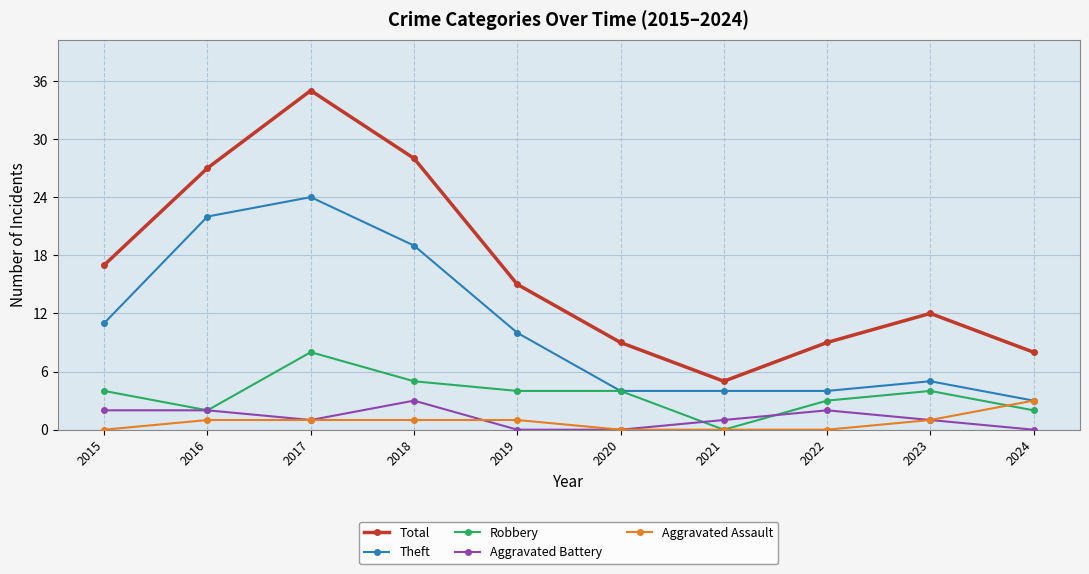

Does the chart display data point markers on the line(s)?

Yes